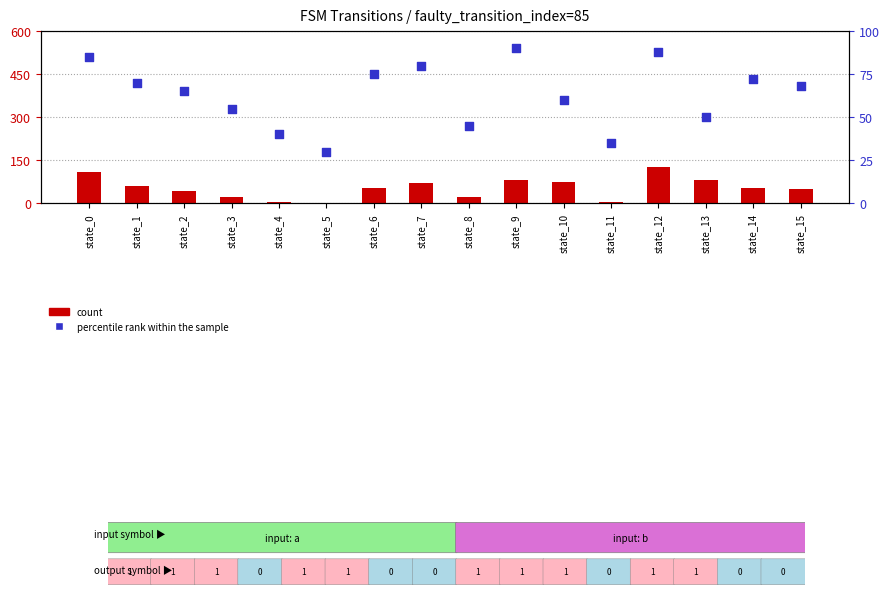

At which category is the sum across all series the highest?

state_12